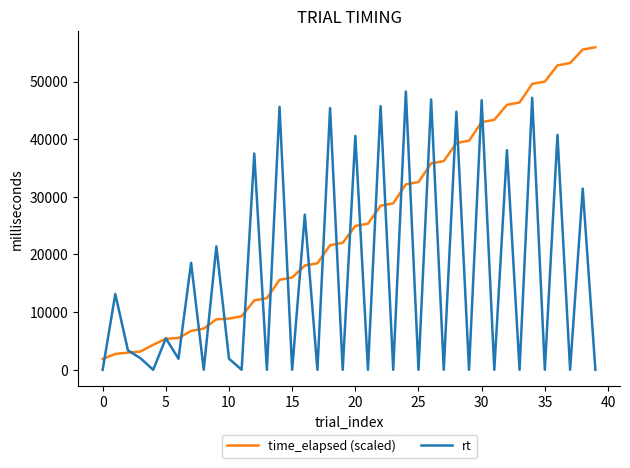

What is the greatest value displayed?

55955.7